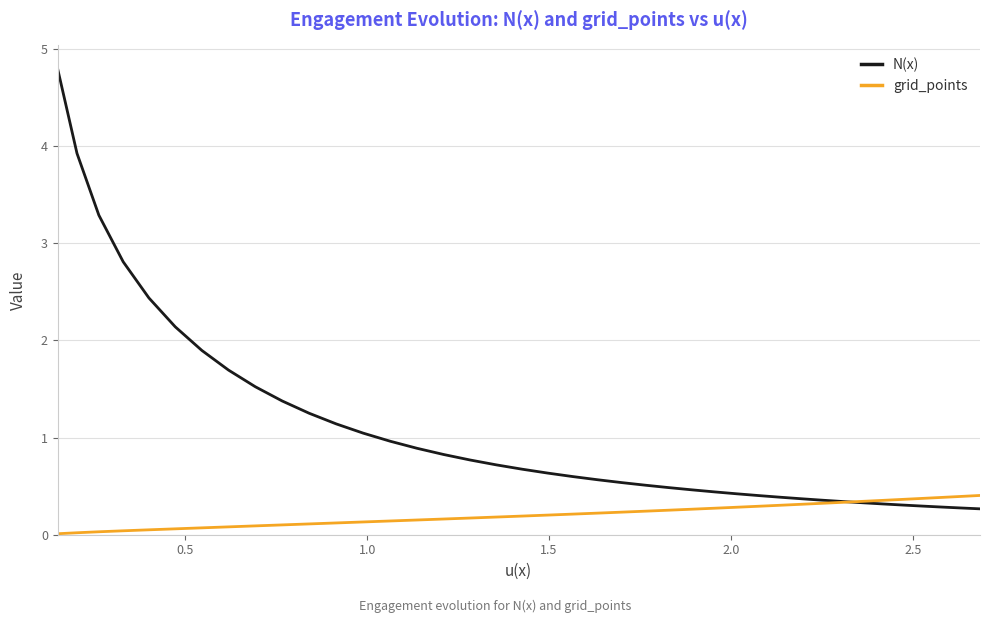

Rank the series by their average value, from lowest to highest.

grid_points, N(x)